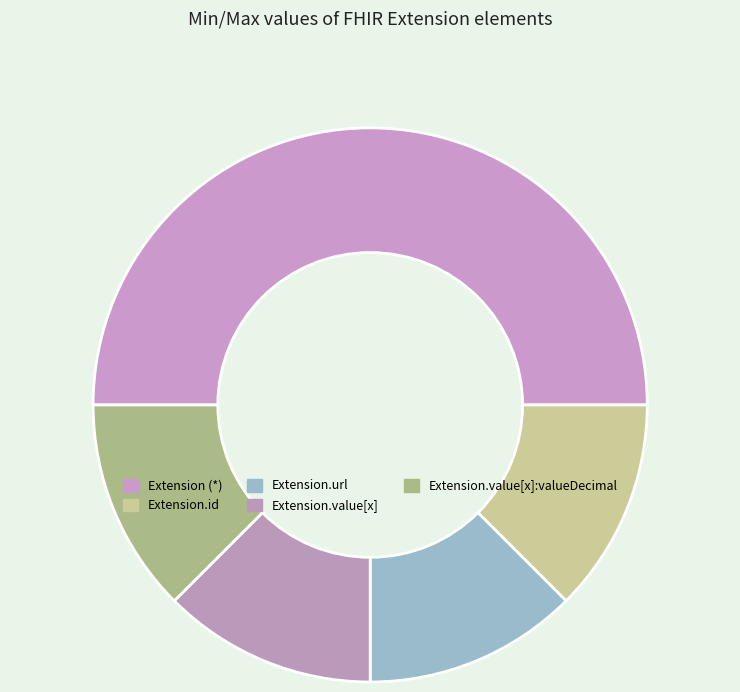

How many slices are in this pie chart?

5